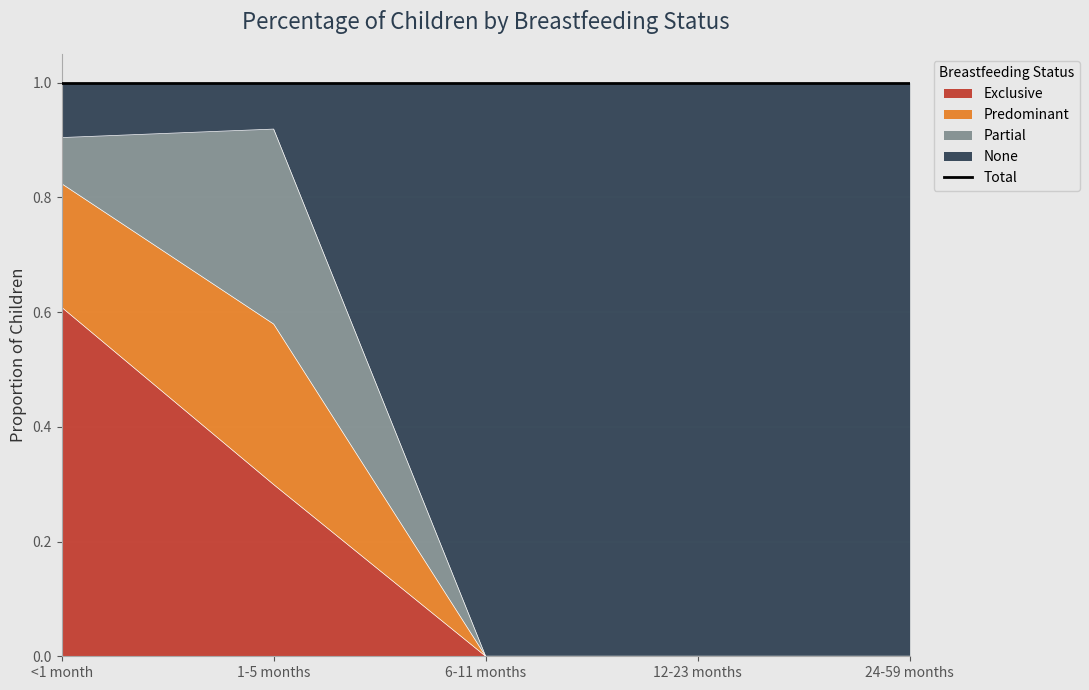

Is it true that Exclusive equals 0.4 at 24-59 months?

False